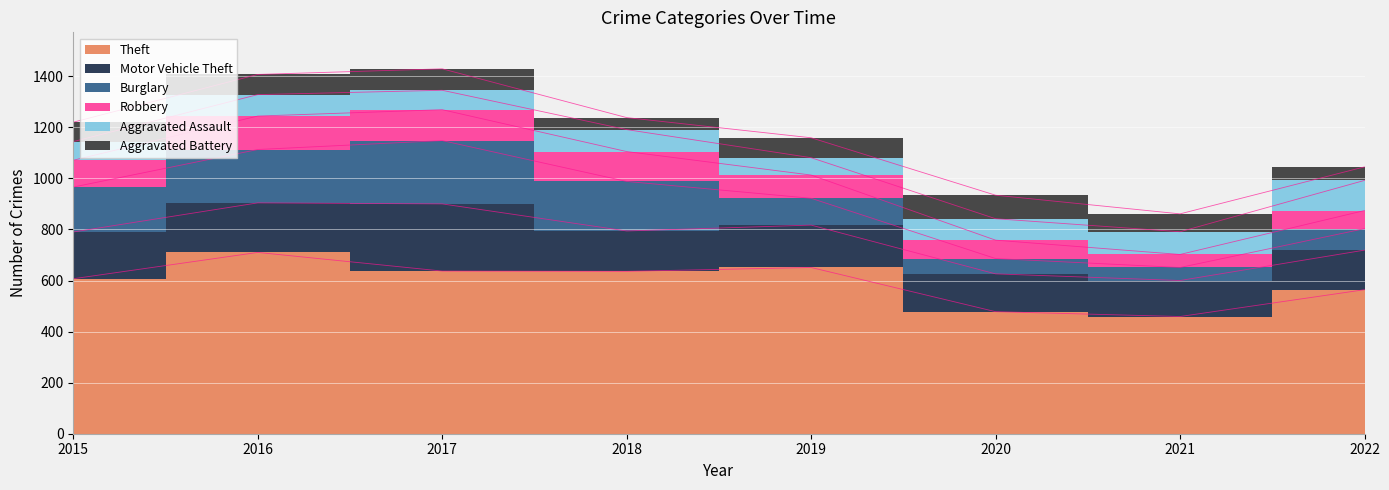

List the series in order of their peak value, lowest first.

Aggravated Battery, Aggravated Assault, Robbery, Burglary, Motor Vehicle Theft, Theft